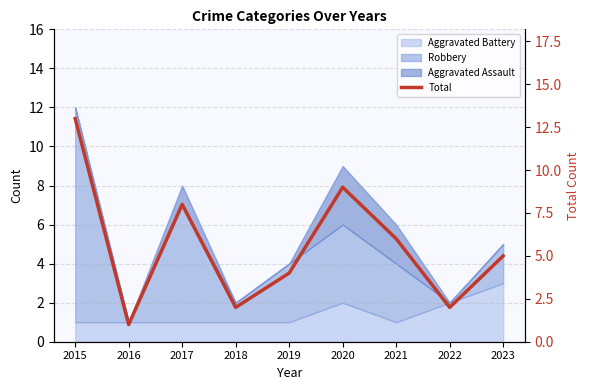

Reading right to left, transcribe all the data shown in this chart.

2023=5	2022=2	2021=6	2020=9	2019=4	2018=2	2017=8	2016=1	2015=13